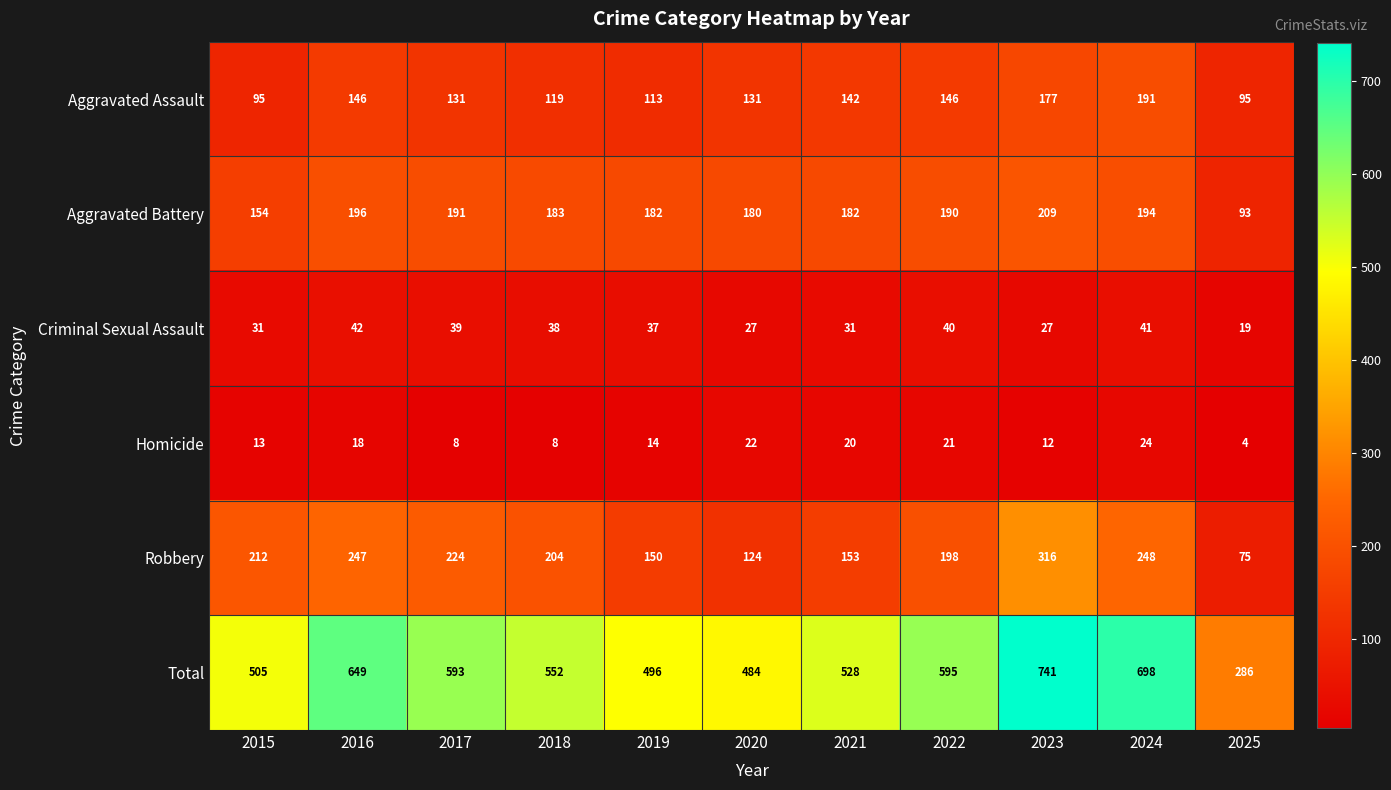

What is the difference between the second highest and second lowest values in the Total series?

214